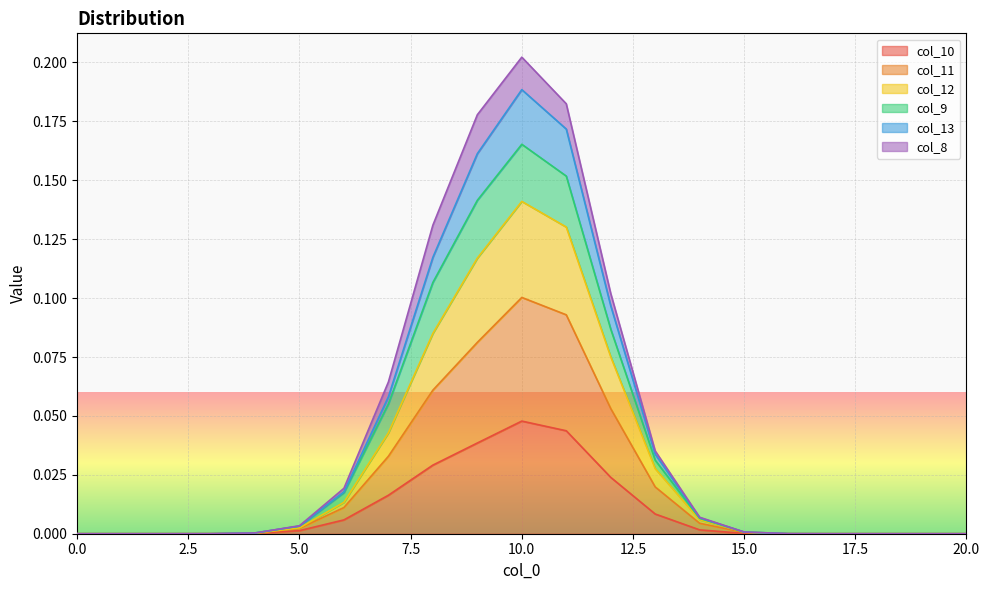

True or false: col_9 and col_10 intersect in this chart.

False